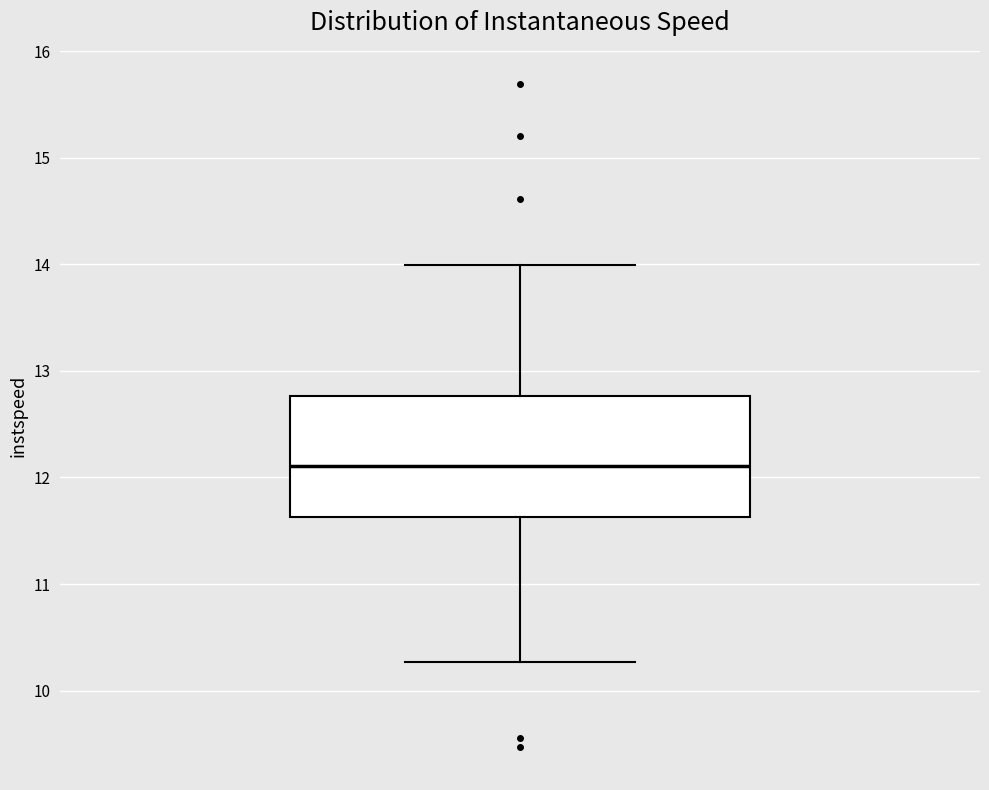

Where is the lower edge of the box on the y-axis? The values are not printed on the chart, so give them approximately, as read against the axis.

11.6